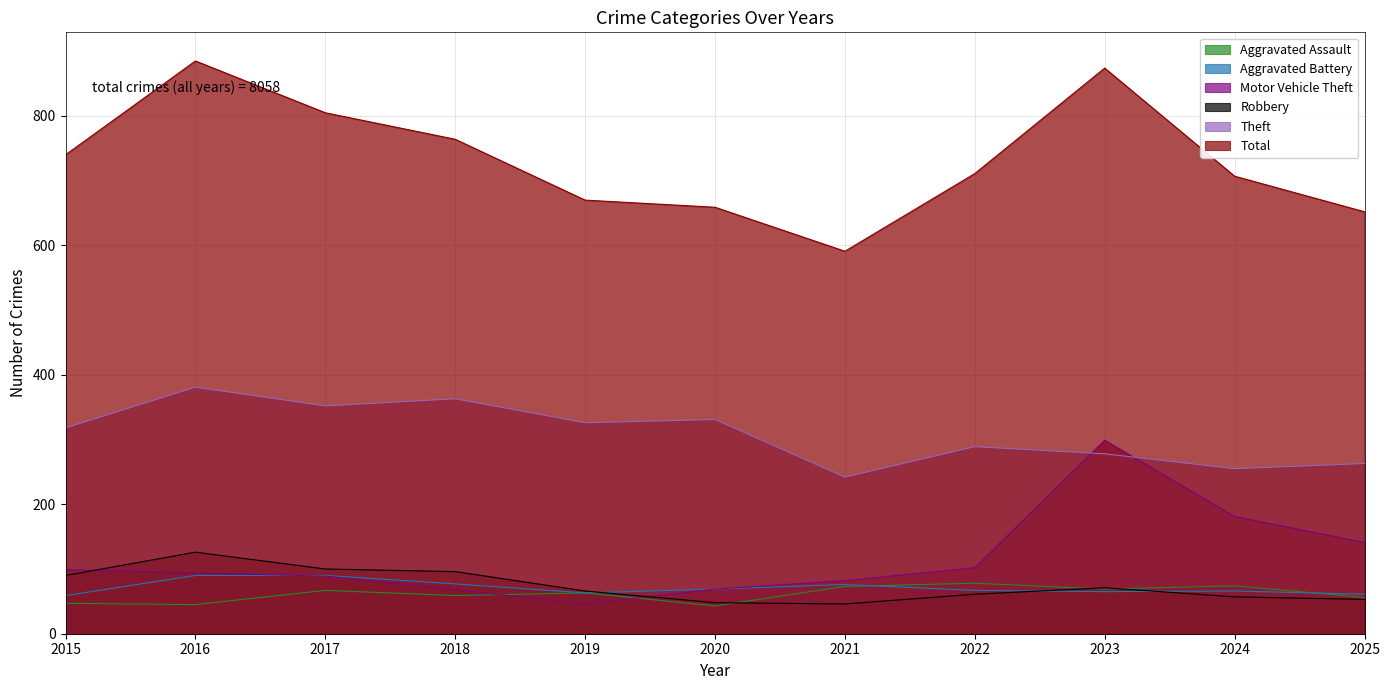

True or false: Theft and Robbery intersect in this chart.

False